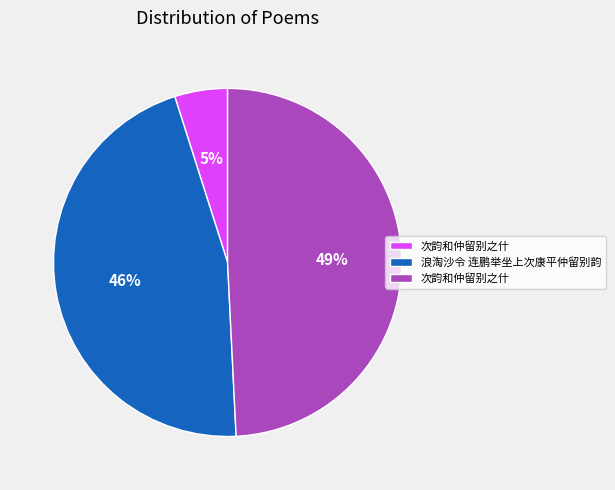

Is there a majority slice in this chart?

No